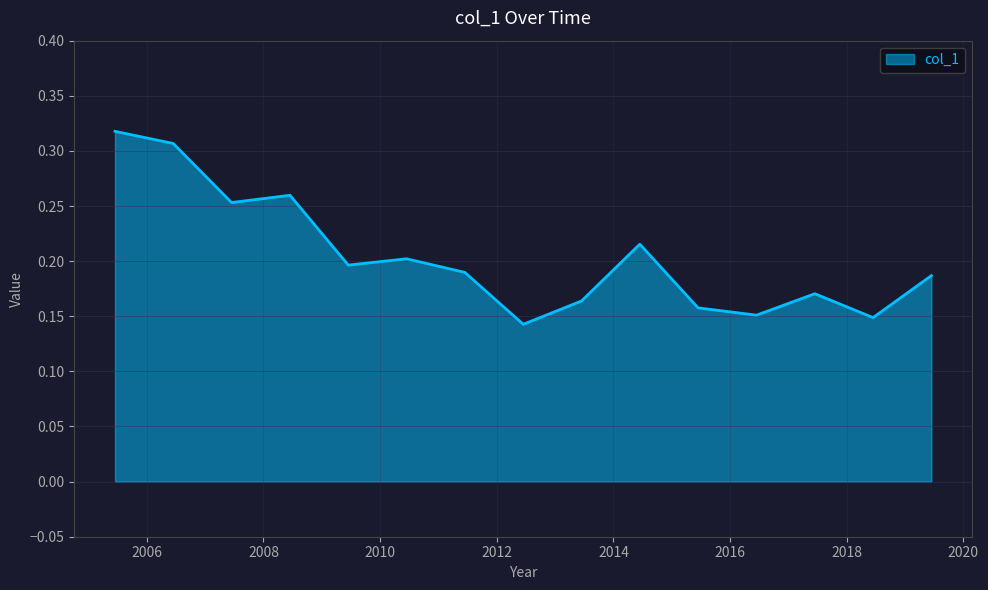

How many lines are shown in the chart?

1